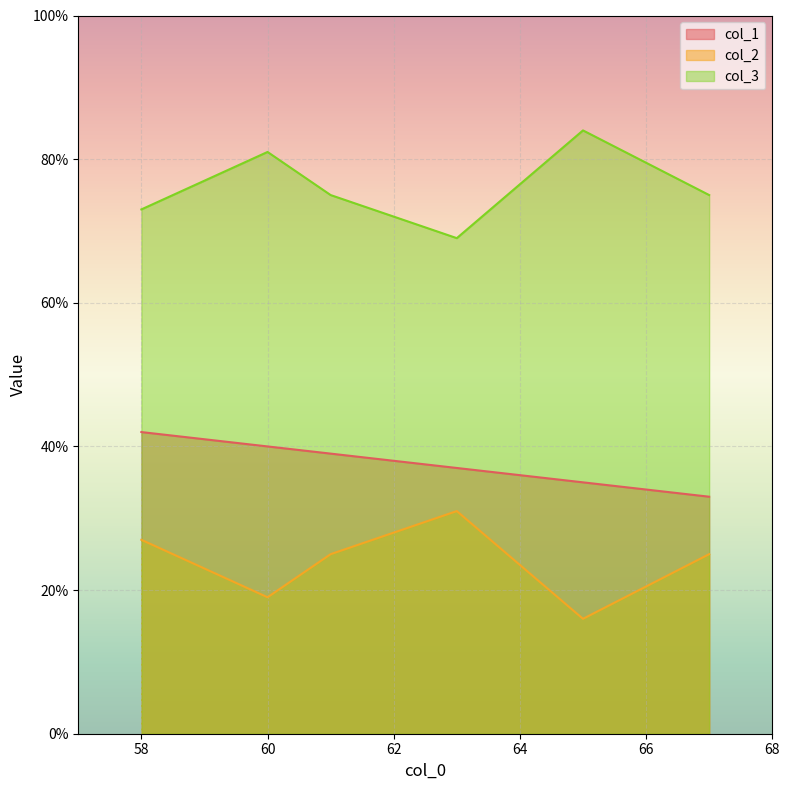

True or false: col_2 and col_3 cross at least once.

False